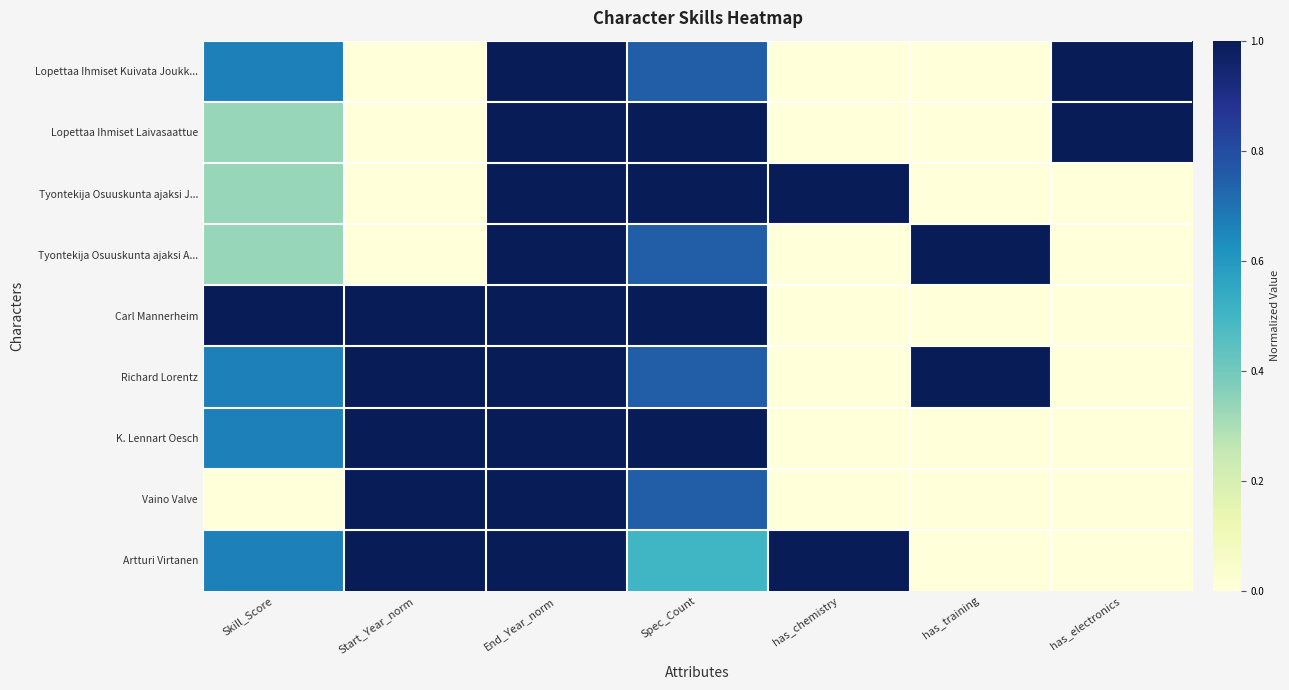

What is the greatest value displayed?

1.0